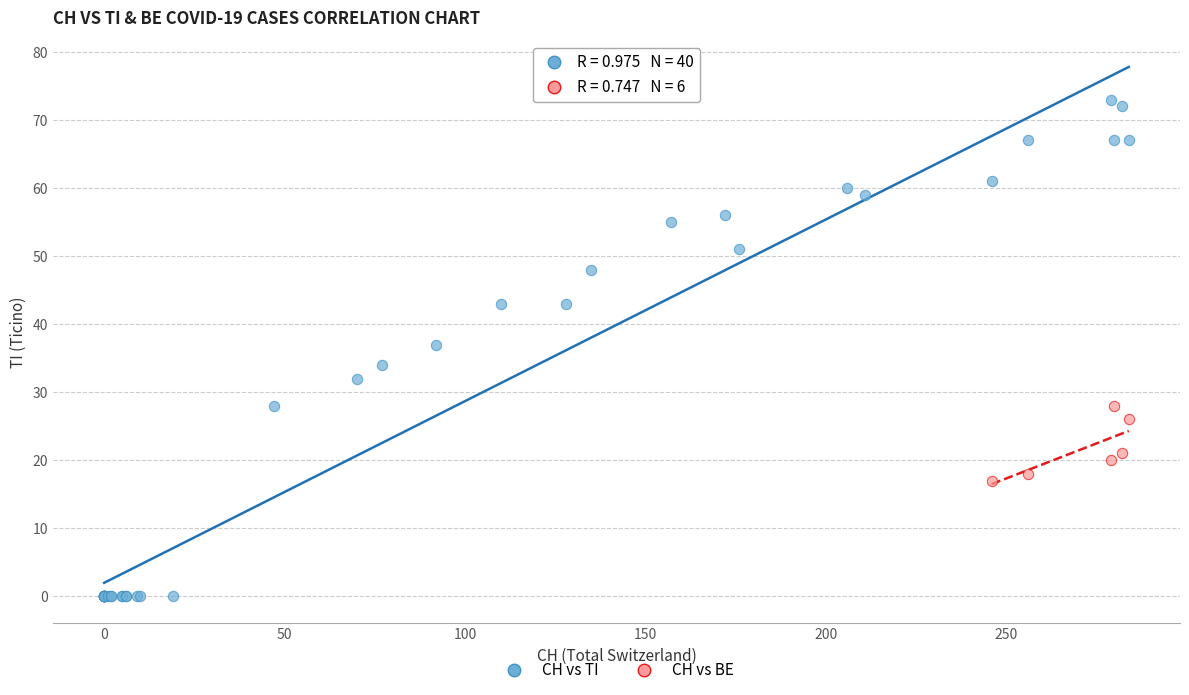

Which series reaches the minimum Y coordinate?

CH vs TI